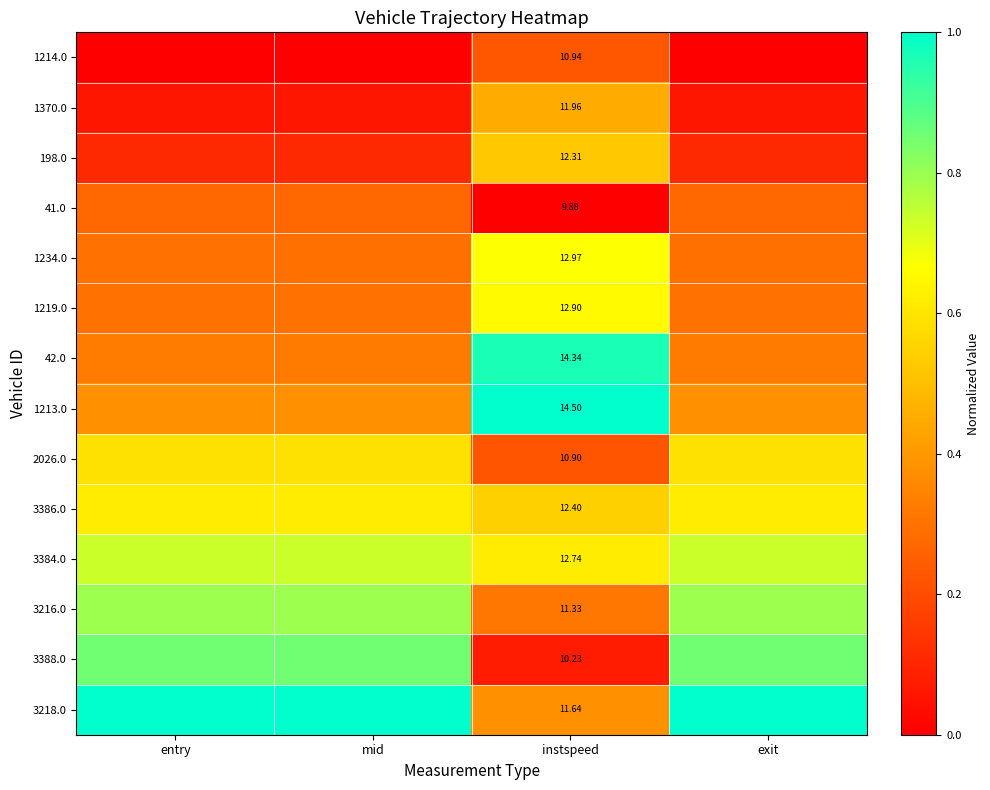

What is the total value across all series at entry?

6.3